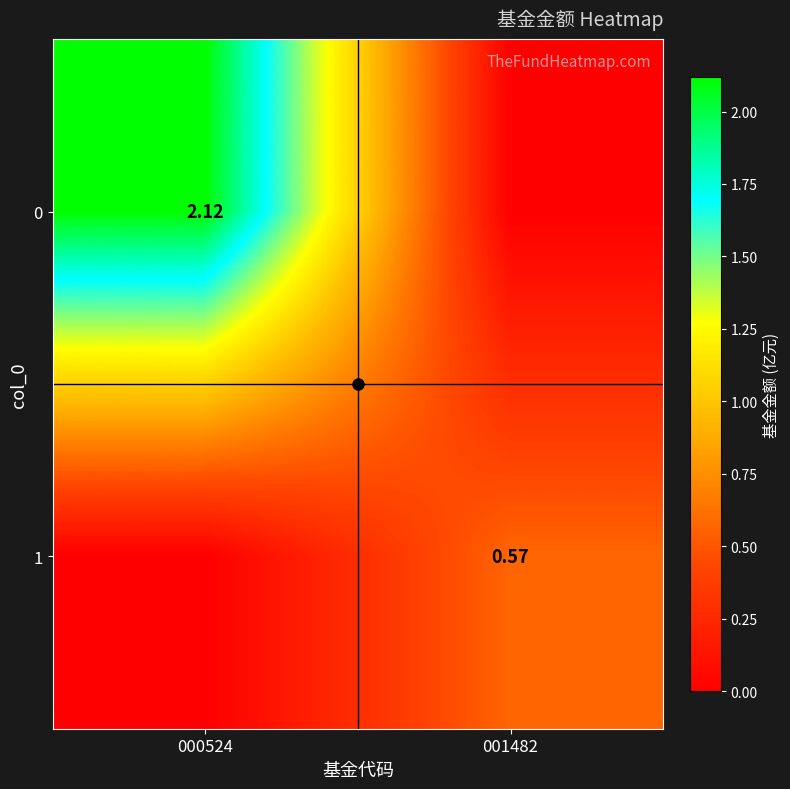

What is the sum of all 1 values?

0.6